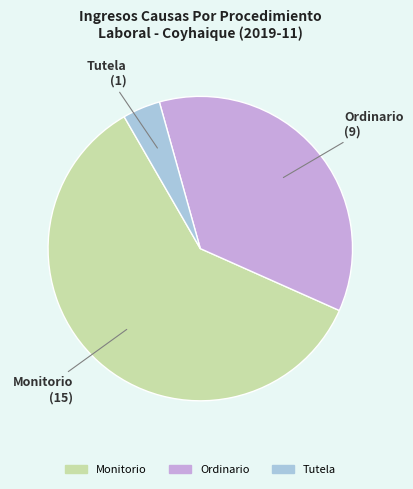

Count the number of slices in the pie.

3